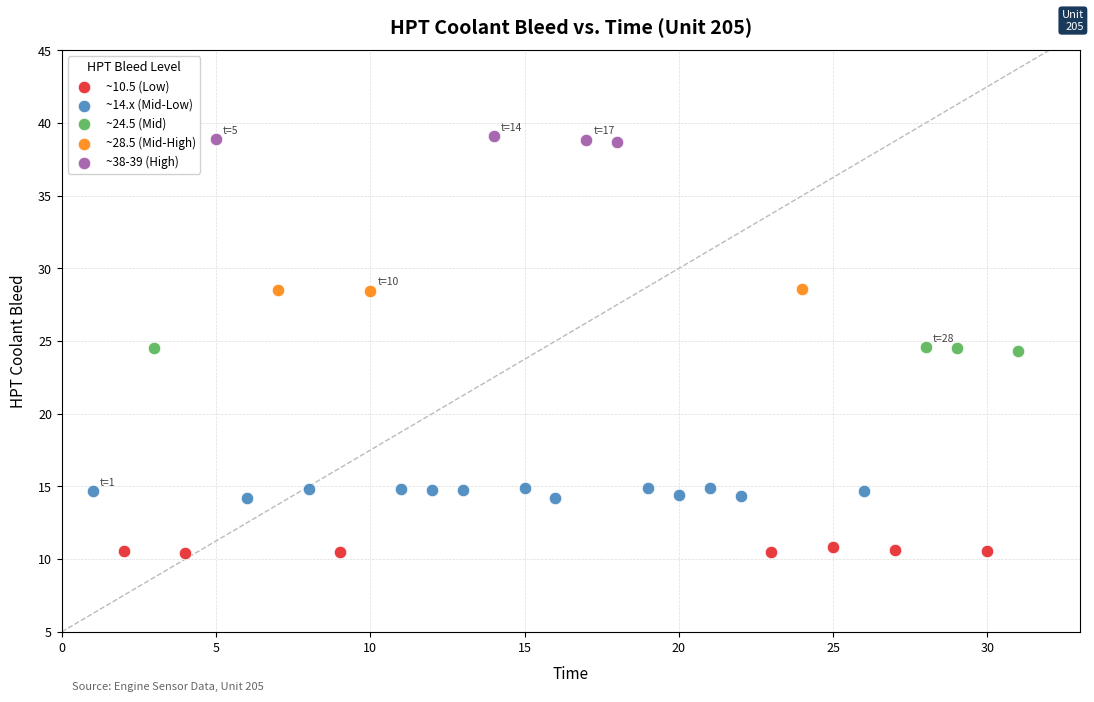

Which series reaches the minimum Y coordinate?

~10.5 (Low)